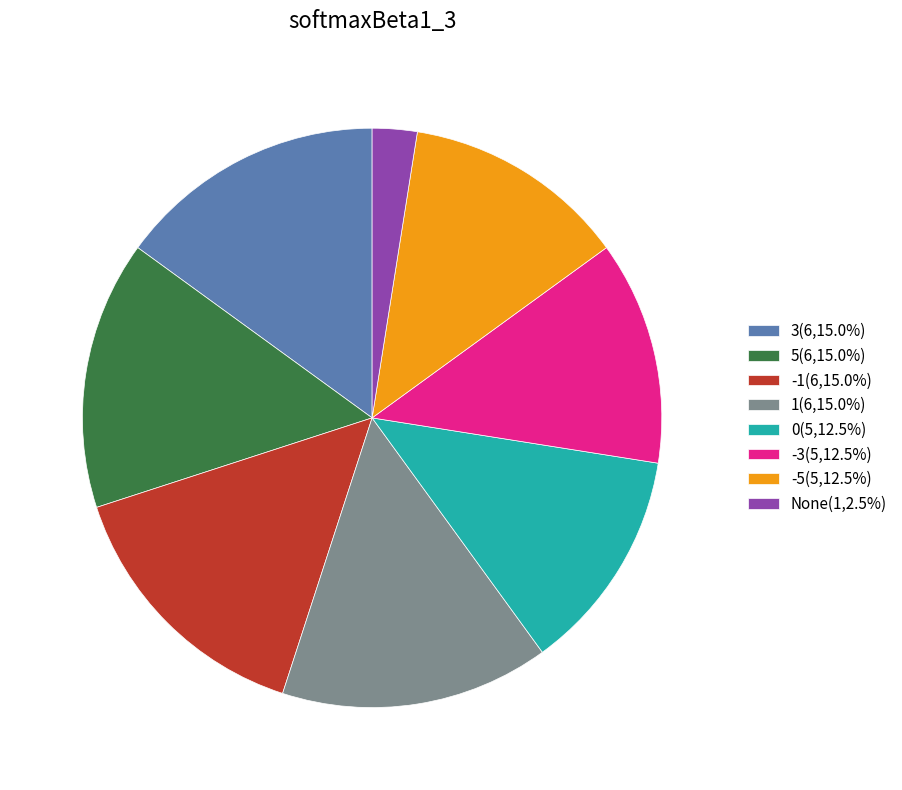

How many segments does this pie chart have?

8